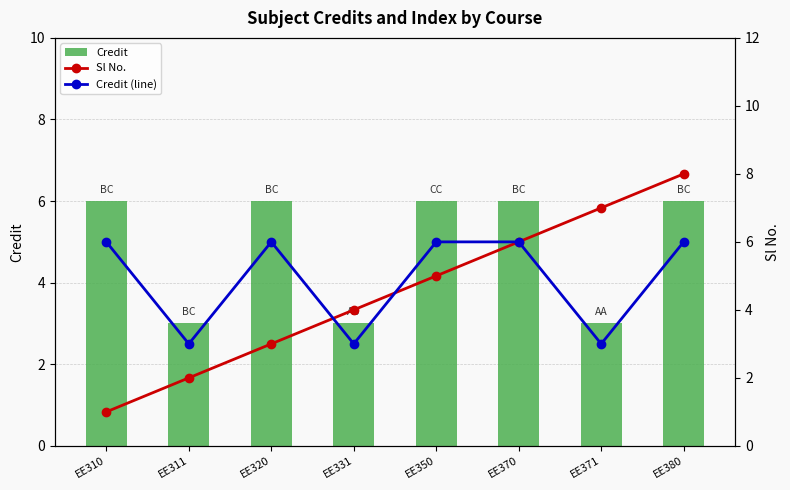

At EE311, list the series in order from largest to smallest.

Credit, Credit (line), Sl No.